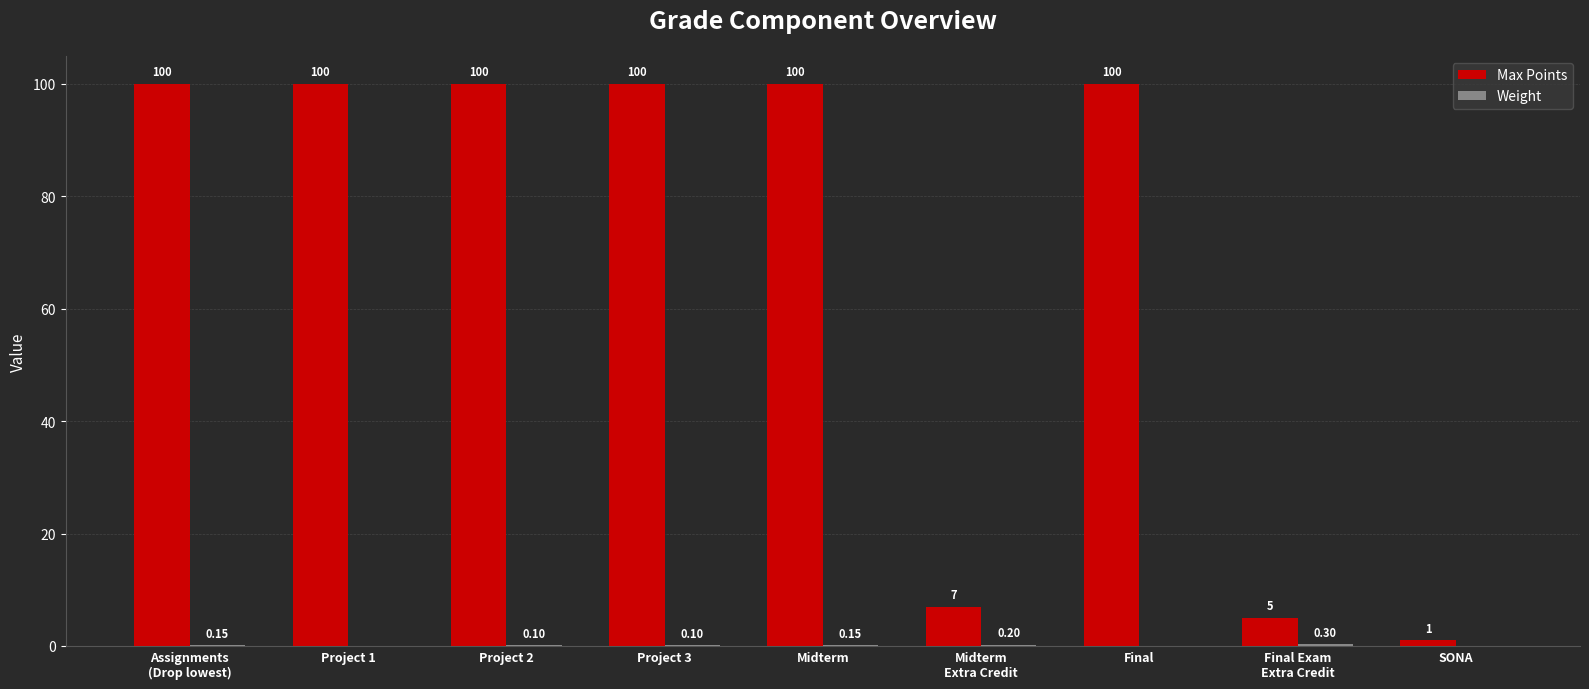

What is the sum of the Max Points values at Project 1 and SONA?

101.0